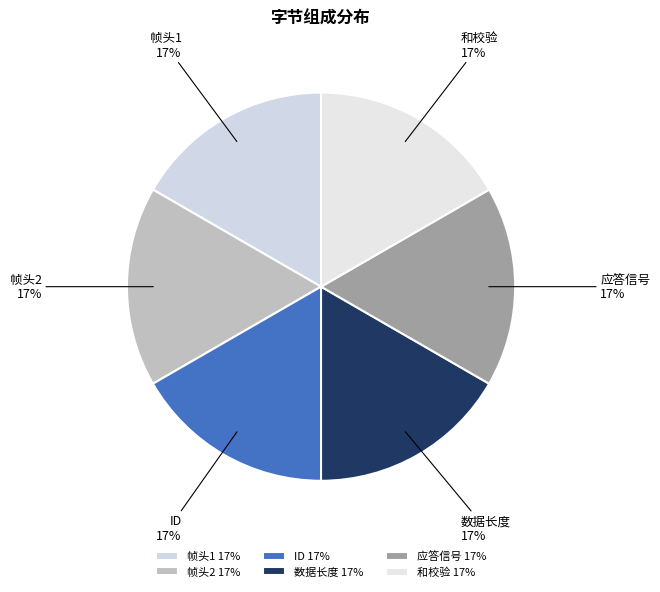

How many segments does this pie chart have?

6